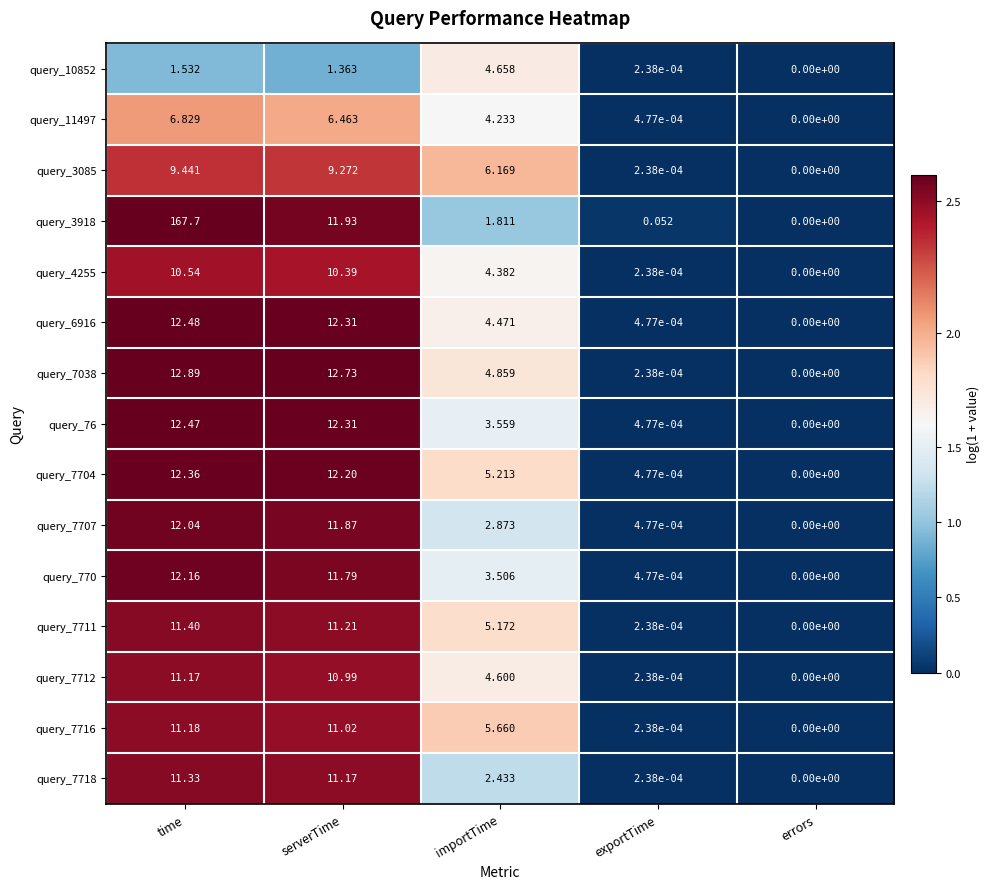

Rank the categories by query_7716 value from lowest to highest.

errors, exportTime, importTime, serverTime, time